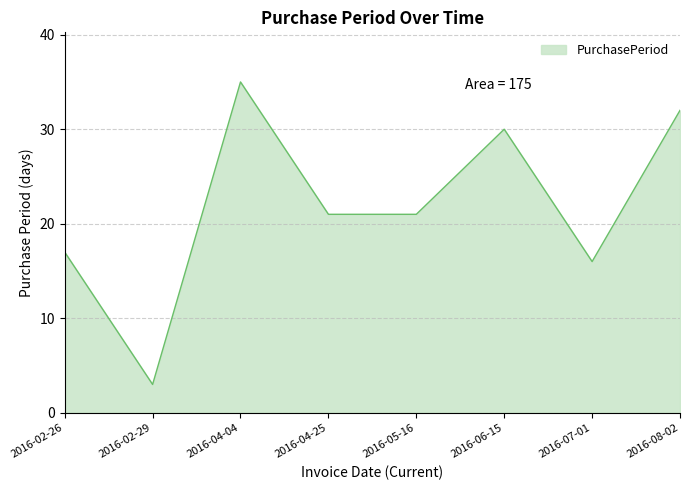

What is the difference between the maximum and minimum values?

32